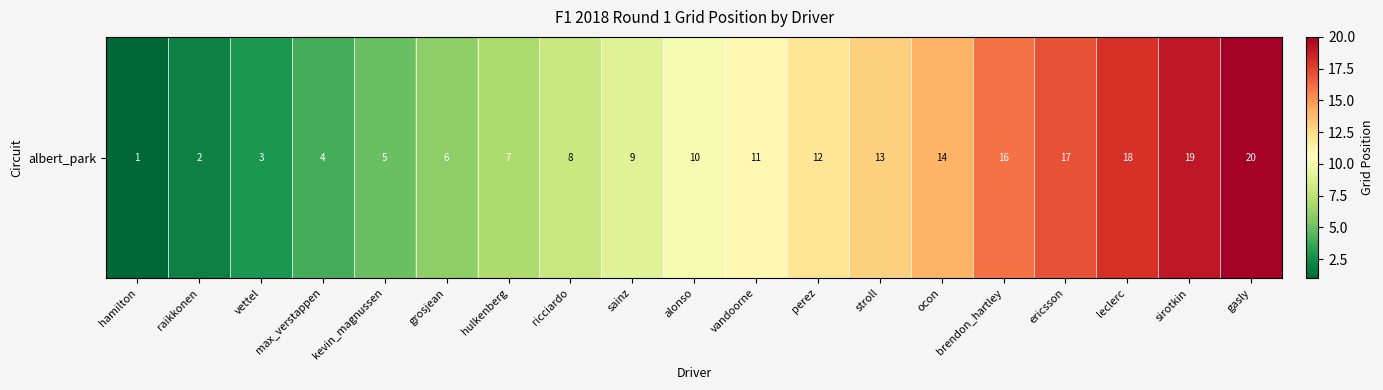

Rank the categories by value from lowest to highest.

hamilton, raikkonen, vettel, max_verstappen, kevin_magnussen, grosjean, hulkenberg, ricciardo, sainz, alonso, vandoorne, perez, stroll, ocon, brendon_hartley, ericsson, leclerc, sirotkin, gasly